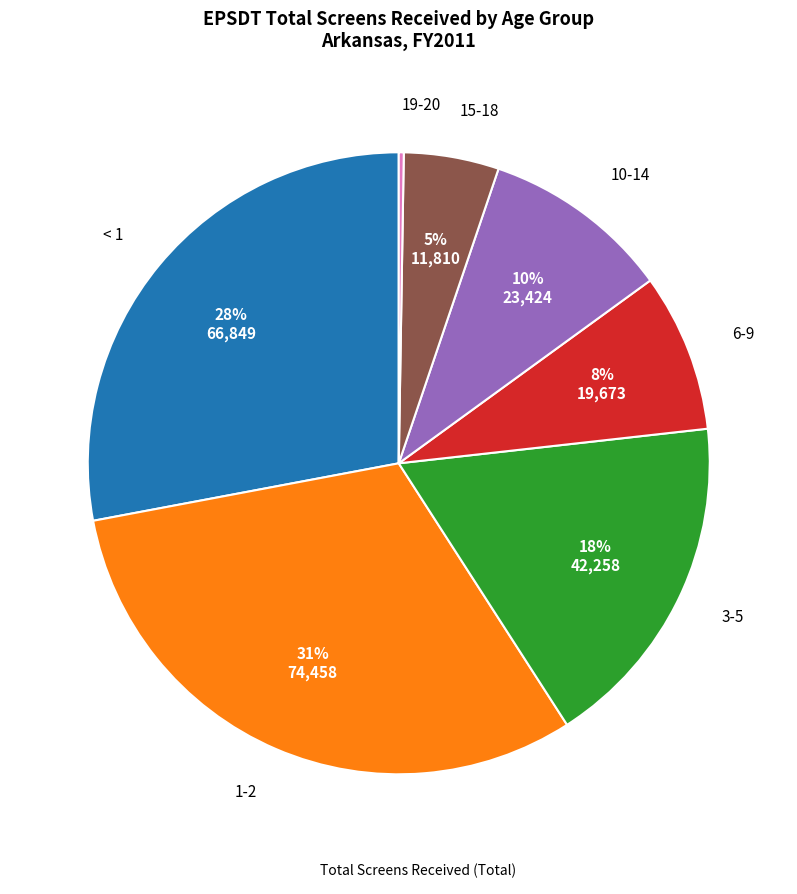

Does any single category account for the majority?

No